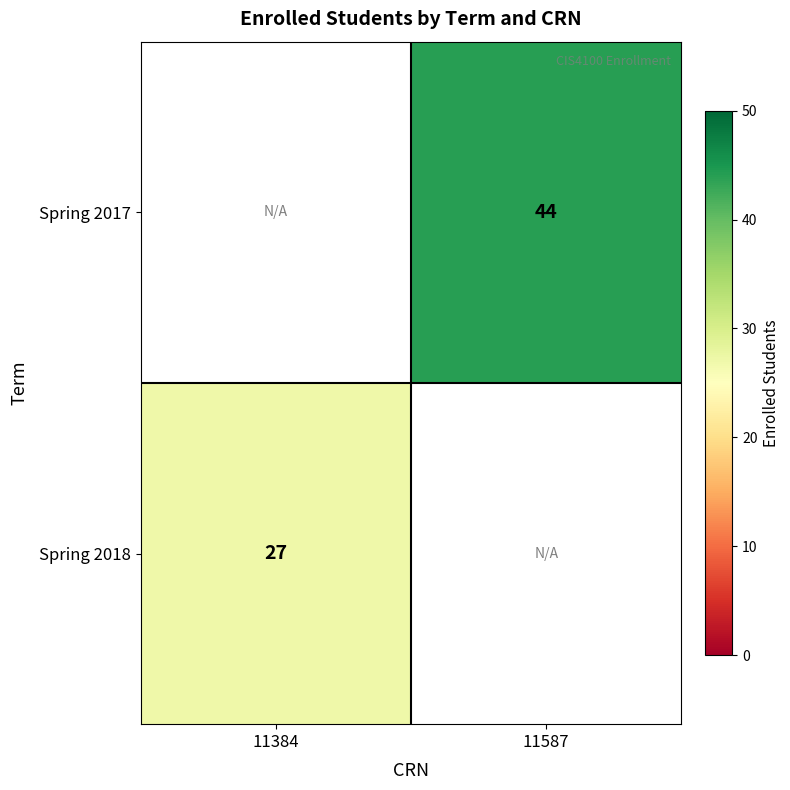

True or false: Spring 2018 has a value of 44 at 11384.

False